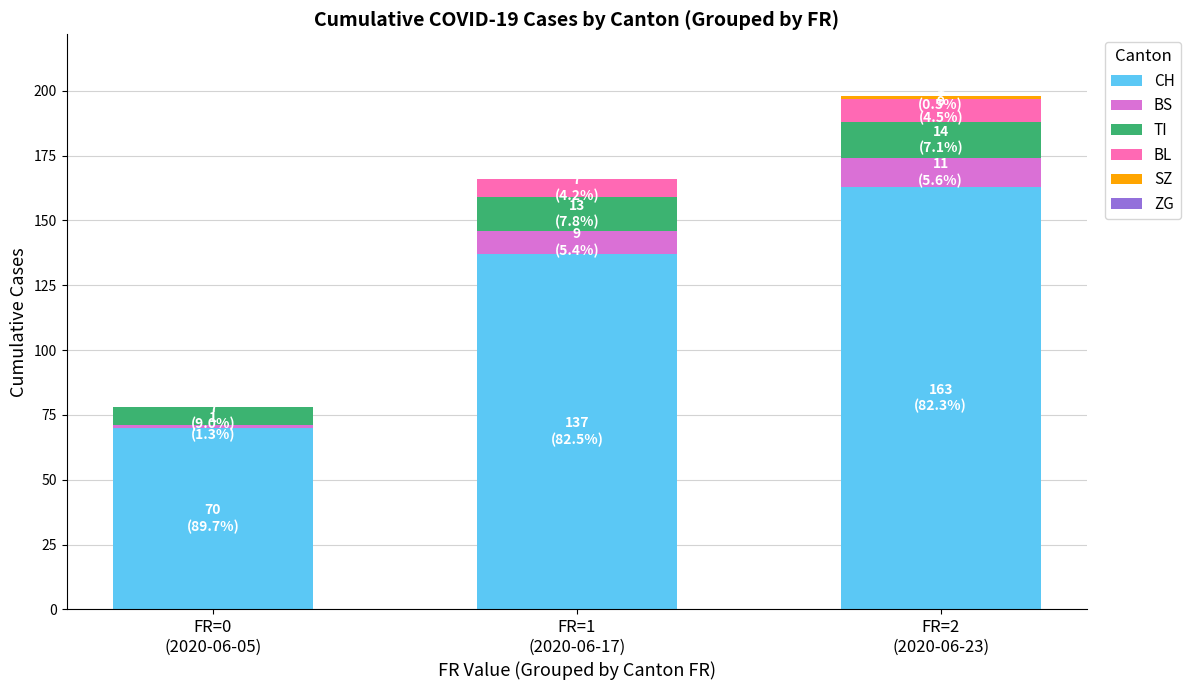

What is the highest value of the CH series?

163